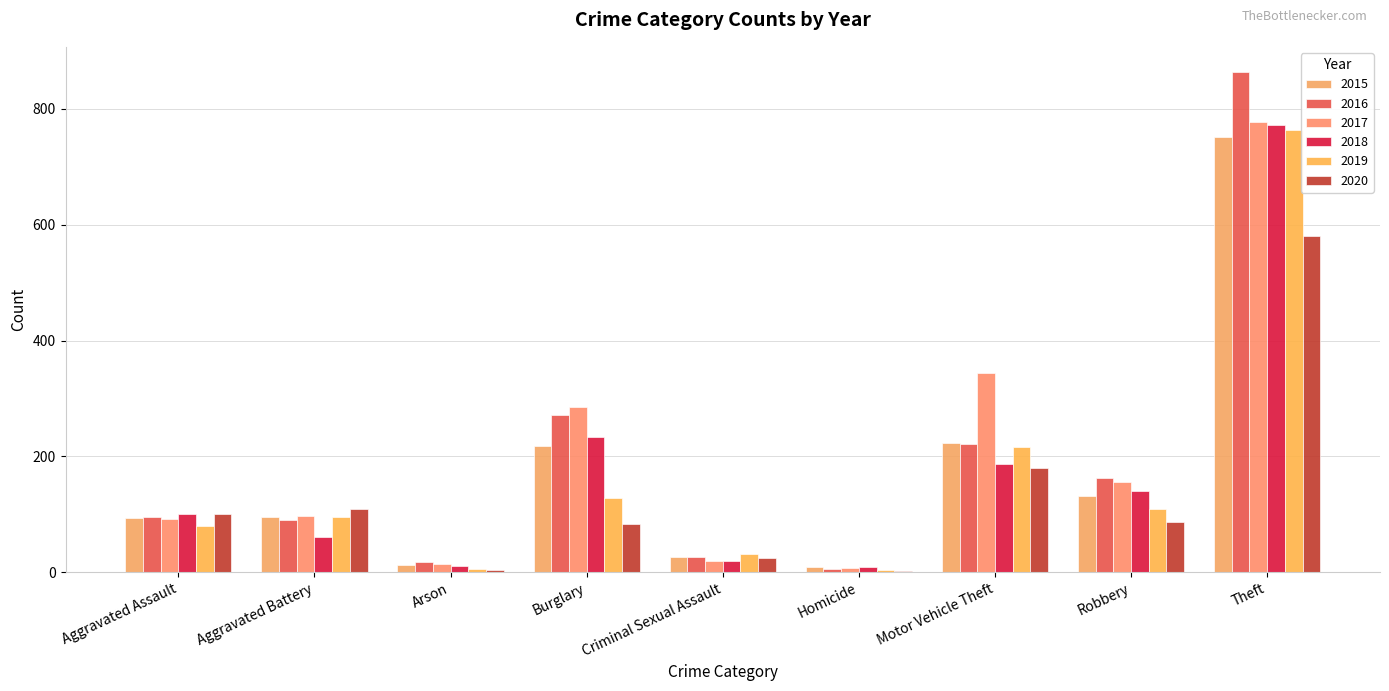

What is the difference between the 2015 values at Homicide and Aggravated Assault?

85